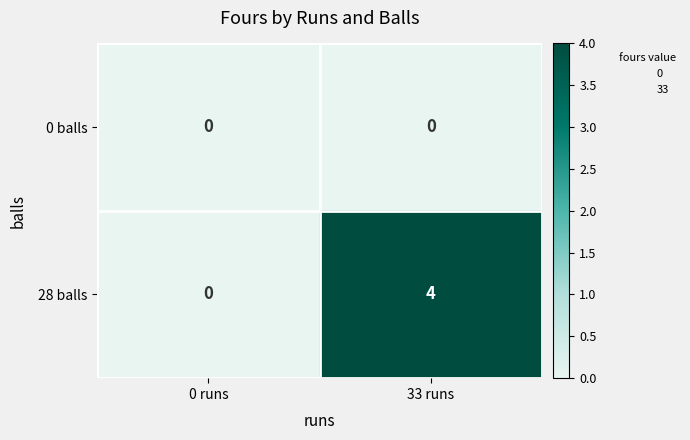

The value of 28 balls at 0 runs is 0. True or false?

True